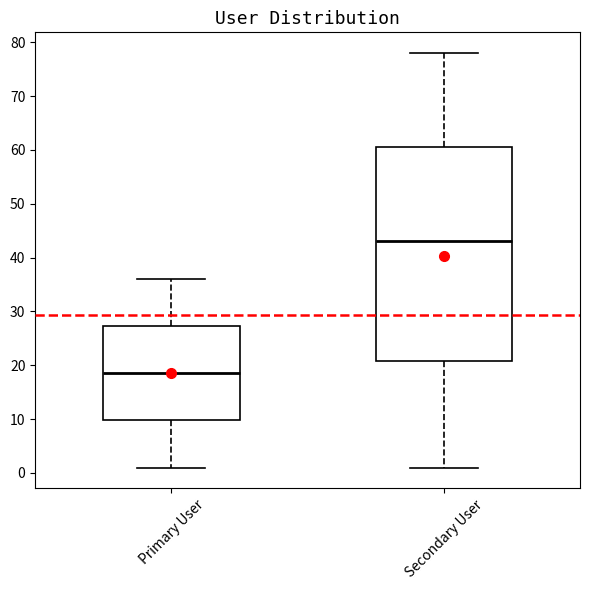

Reading left to right, transcribe this box plot: for each box, give where its median line is, the range the box spans, and where its two whiskers end, as read against the y-axis. The values are not printed on the chart, so give them approximately, as read against the axis.

Primary User: median 19, box 10 to 27, whiskers 1 to 36
Secondary User: median 43, box 21 to 61, whiskers 1 to 78